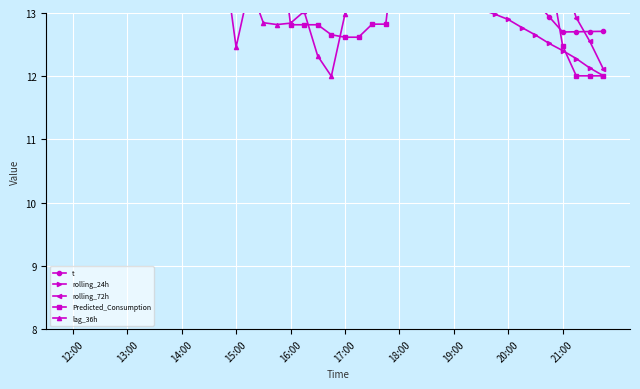

At how many categories does at least one series exceed 13?

40